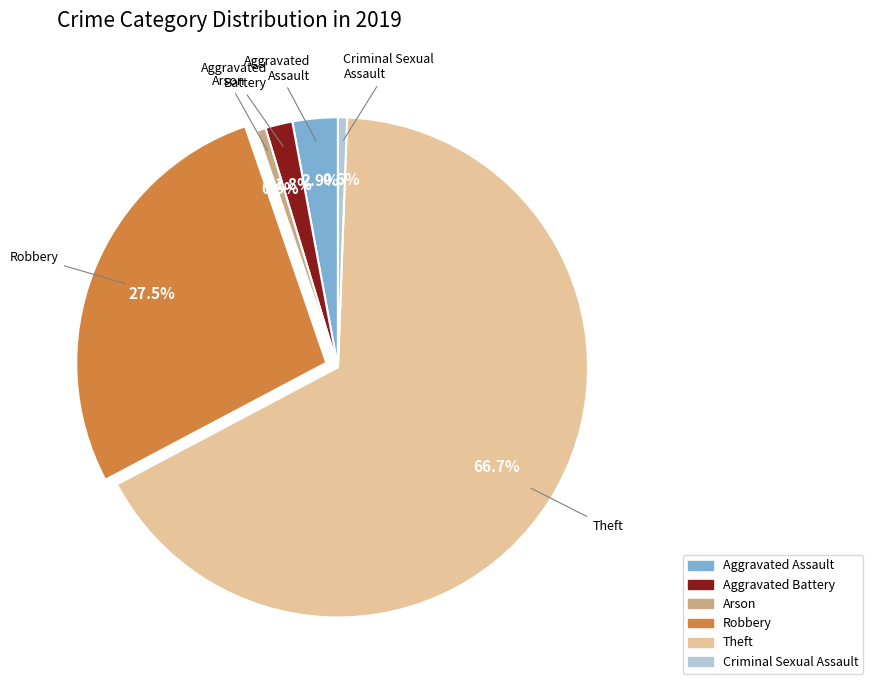

Is Theft the majority of the pie?

Yes